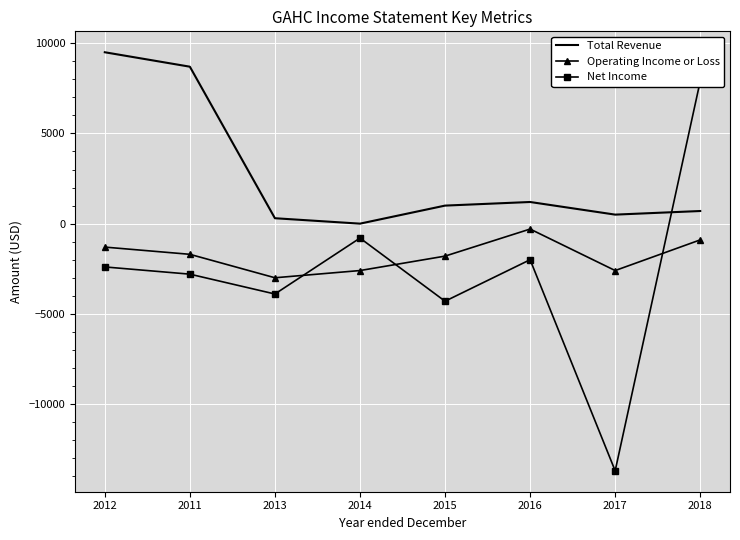

Which series ends up on top after the final intersection of Net Income and Total Revenue?

Net Income